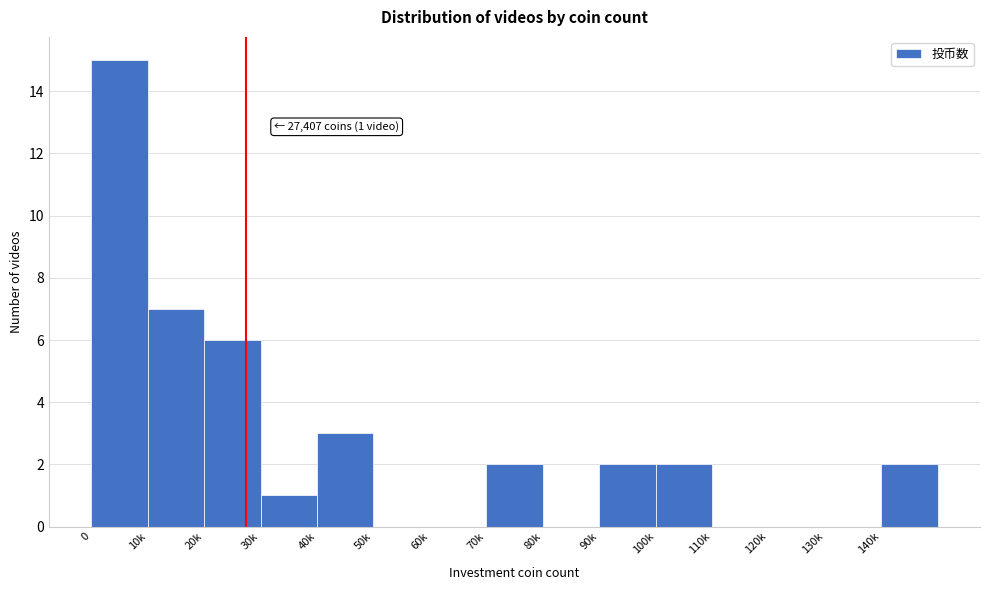

Reading left to right, what are all the values shown in this chart?

0=15	10k=7	20k=6	30k=1	40k=3	50k=0	60k=0	70k=2	80k=0	90k=2	100k=2	110k=0	120k=0	130k=0	140k=2